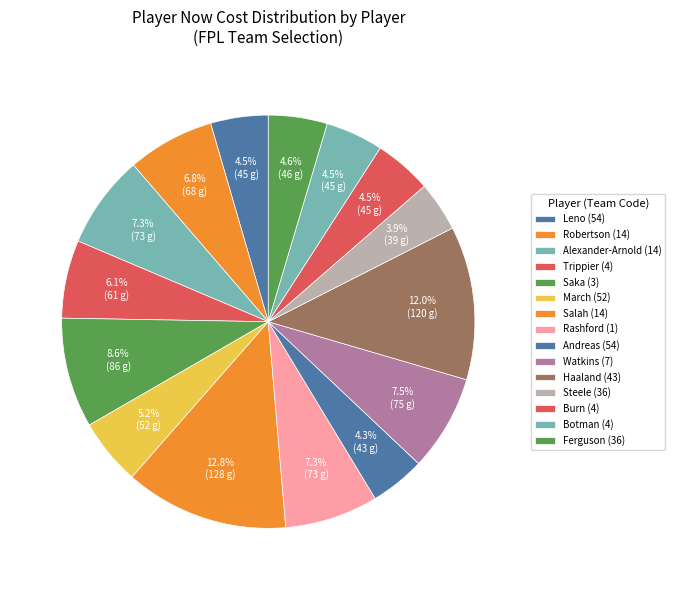

How many slices are in this pie chart?

15